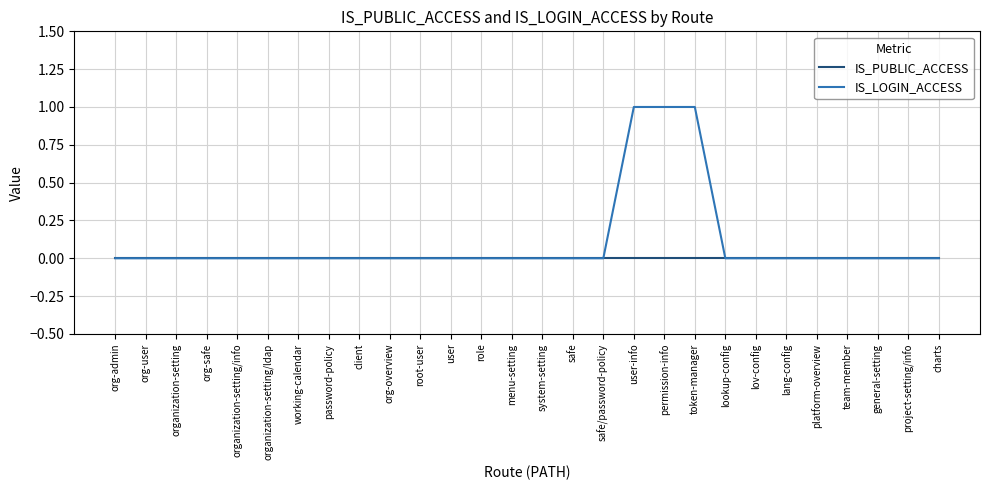

Which series has the widest spread of values?

IS_LOGIN_ACCESS